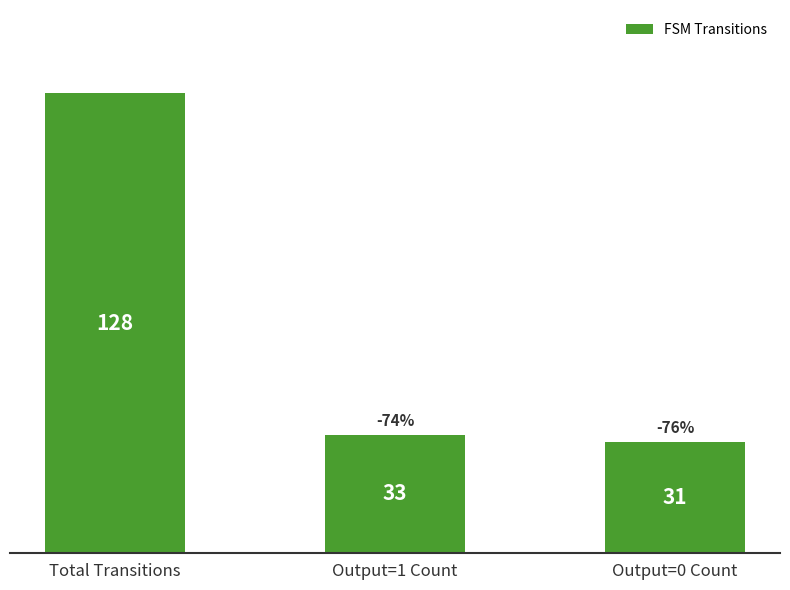

Rank the categories by value from highest to lowest.

Total Transitions, Output=1 Count, Output=0 Count